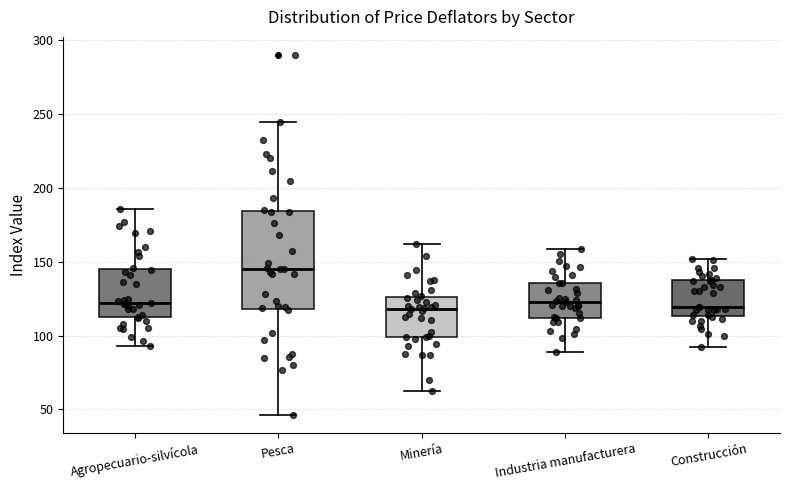

Comparing the boxes themselves (not the whiskers), which one is the tallest?

Pesca